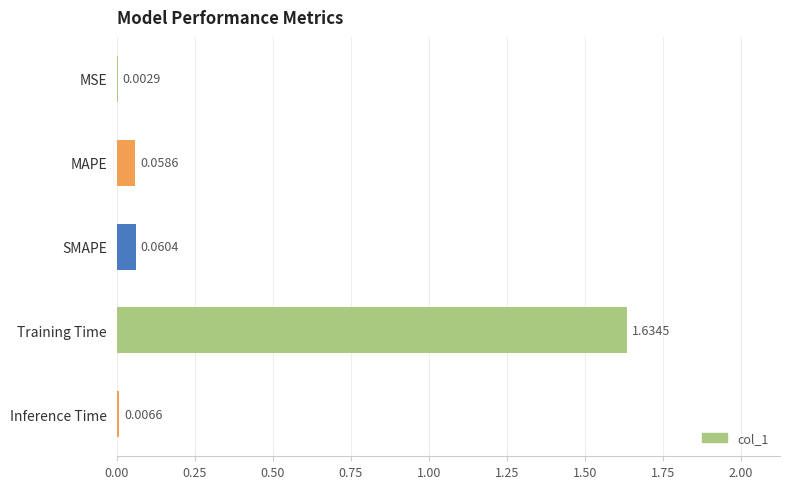

What is the change in value from MSE to Training Time?

+1.6